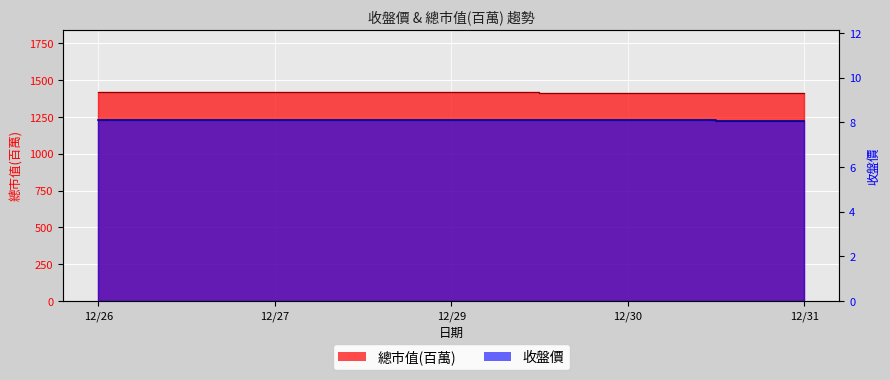

At which label is 收盤價 closest to 1415?

12/30